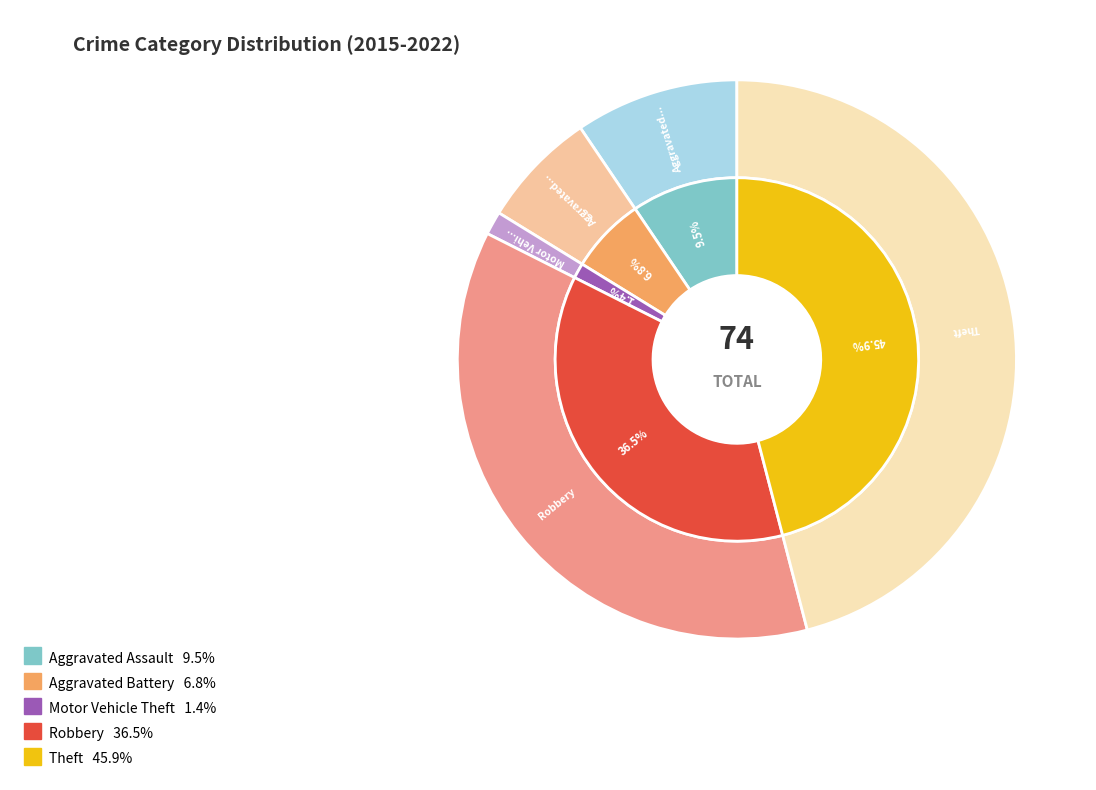

To the nearest percent, what is the difference between the Motor Vehicle Theft and Robbery slice percentages?

35%